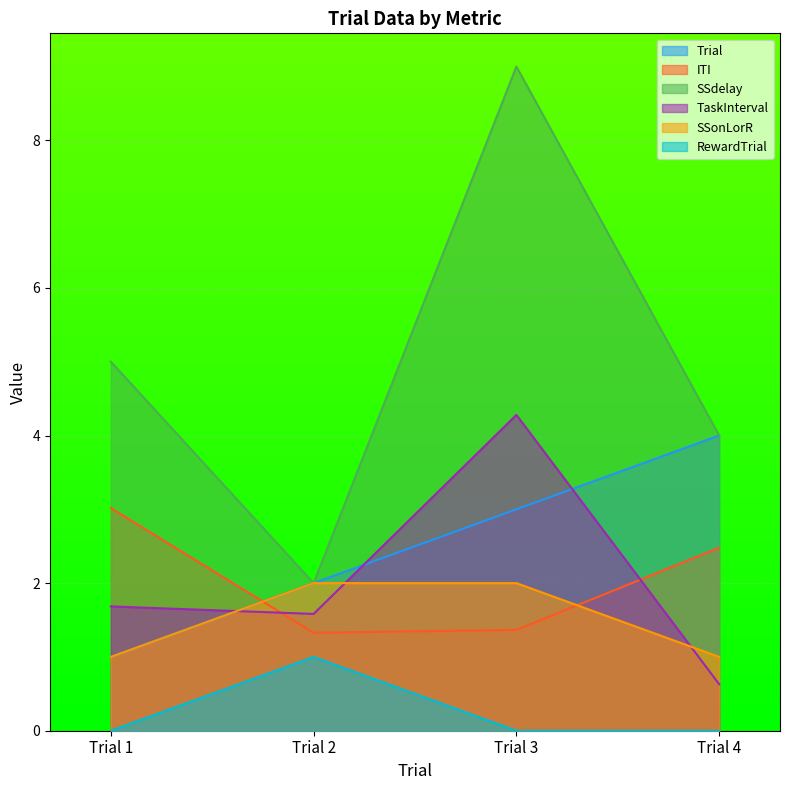

How many values in RewardTrial are above zero?

1